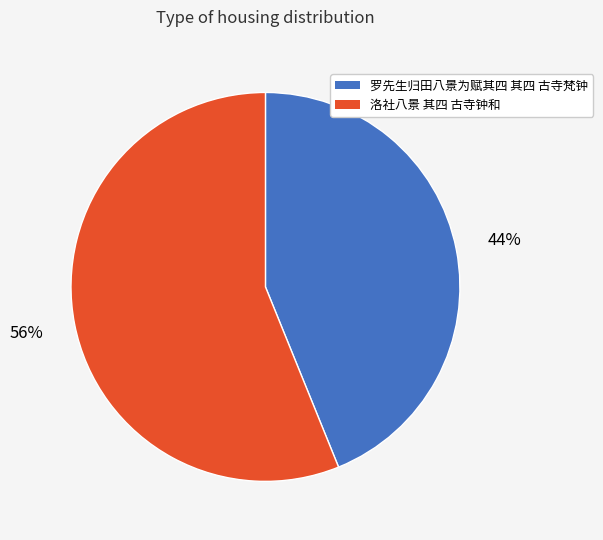

To the nearest percent, what is the difference between the 罗先生归田八景为赋其四 其四 古寺梵钟 and 洛社八景 其四 古寺钟和 slice percentages?

12%